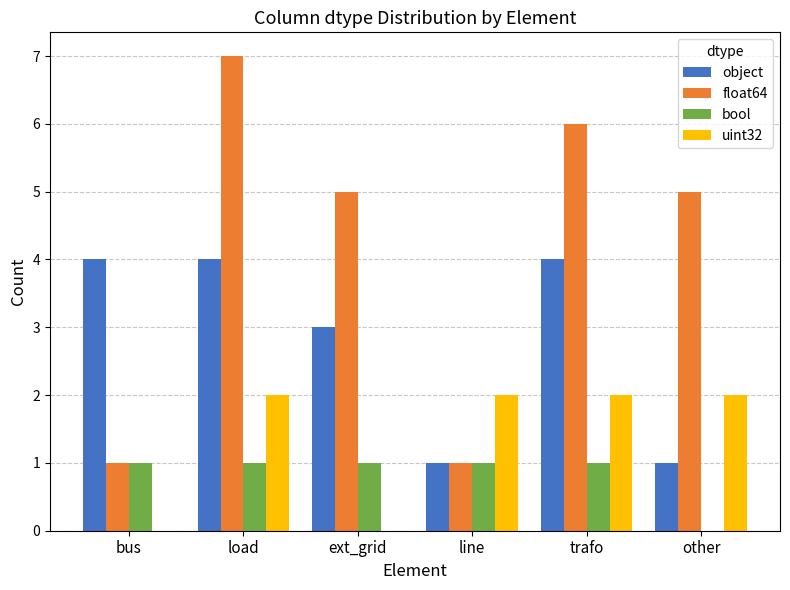

Is it true that float64 equals 1 at line?

True